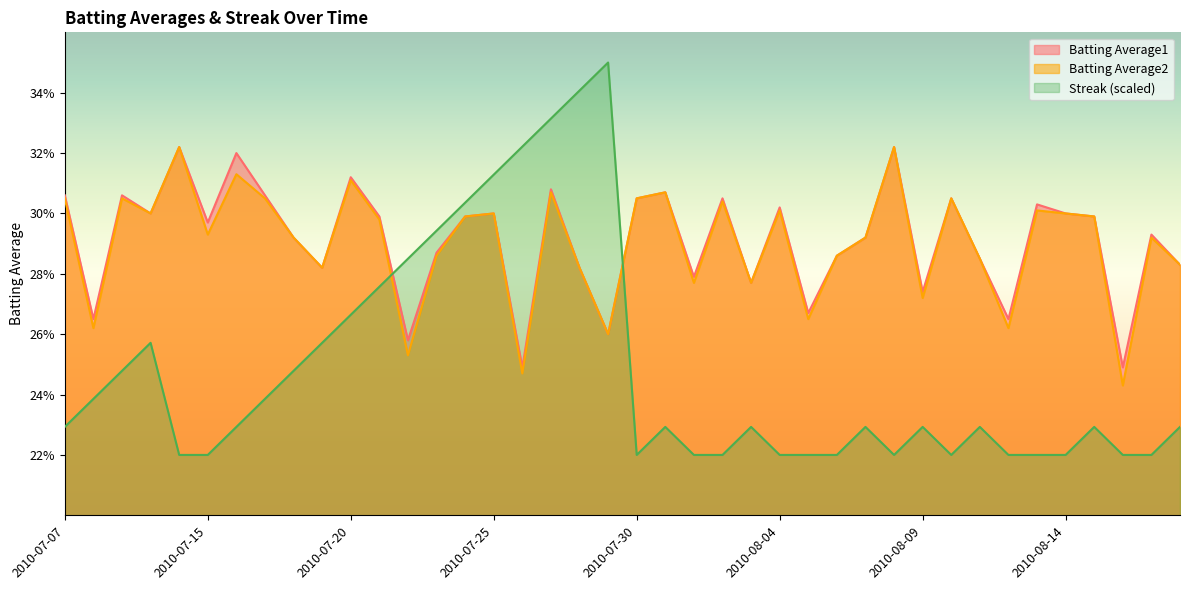

What is the spread (max minus min) of values at 2010-08-02?

0.1